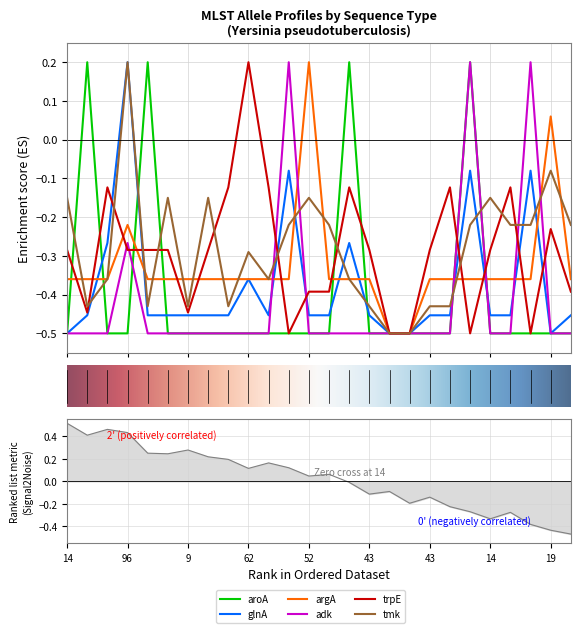

Which series ends up on top after the final intersection of aroA and argA?

argA